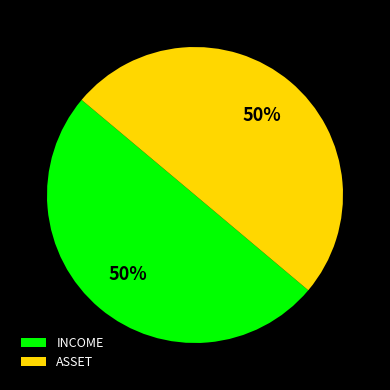

What is the ratio of the value at INCOME to the value at ASSET?

1.0